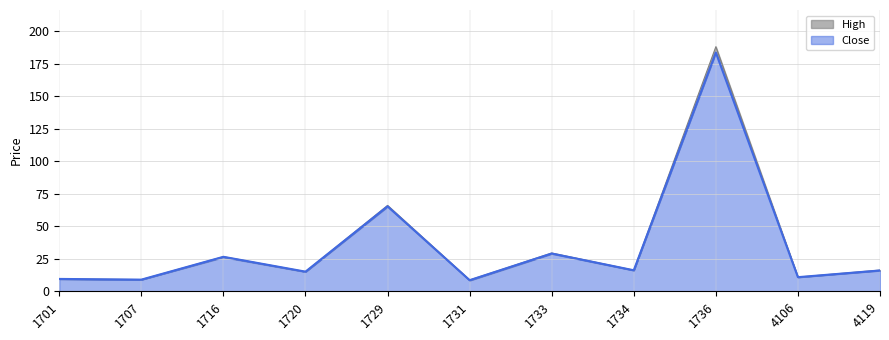

Is the value of Open at 1716 greater than the value of High at 1734?

Yes